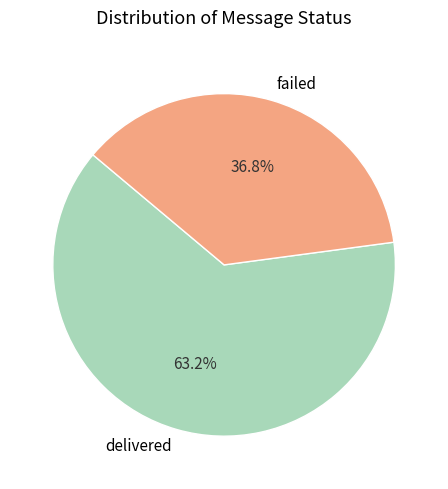

What is the ratio of the value at delivered to the value at failed?

1.7